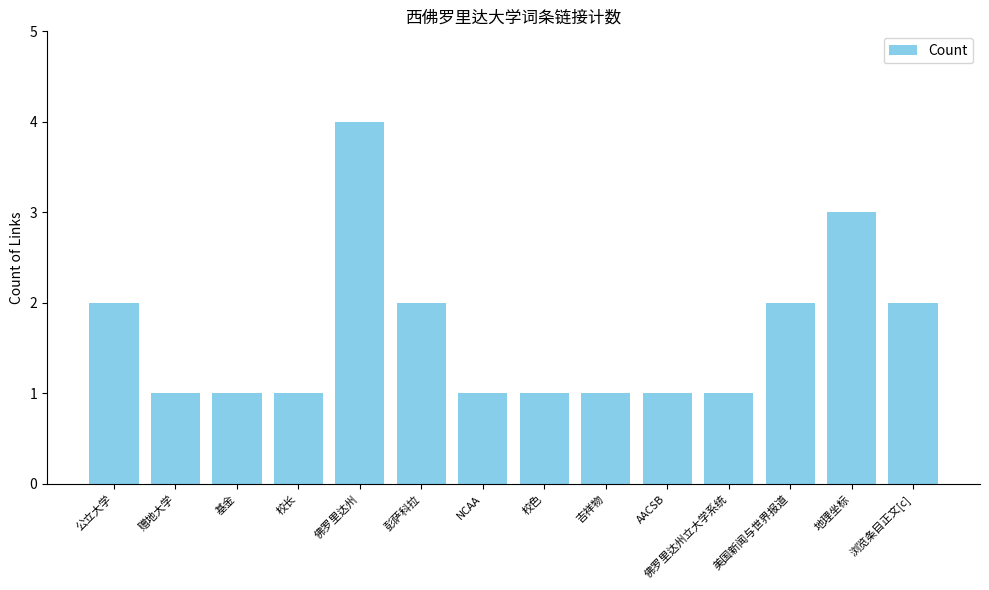

At which category does the chart reach its peak across all series?

佛罗里达州